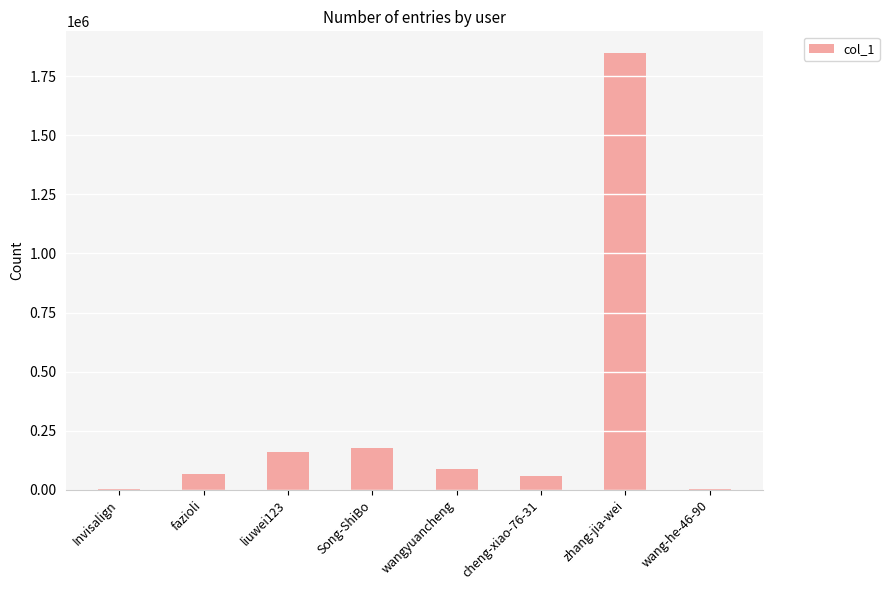

The value at liuwei123 is 255279. True or false?

False